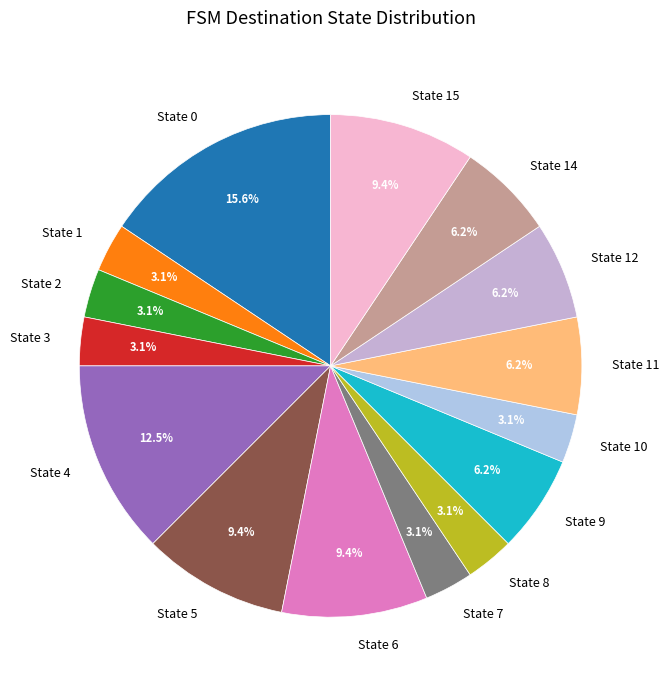

How much of the chart is everything except State 0?

84.4%